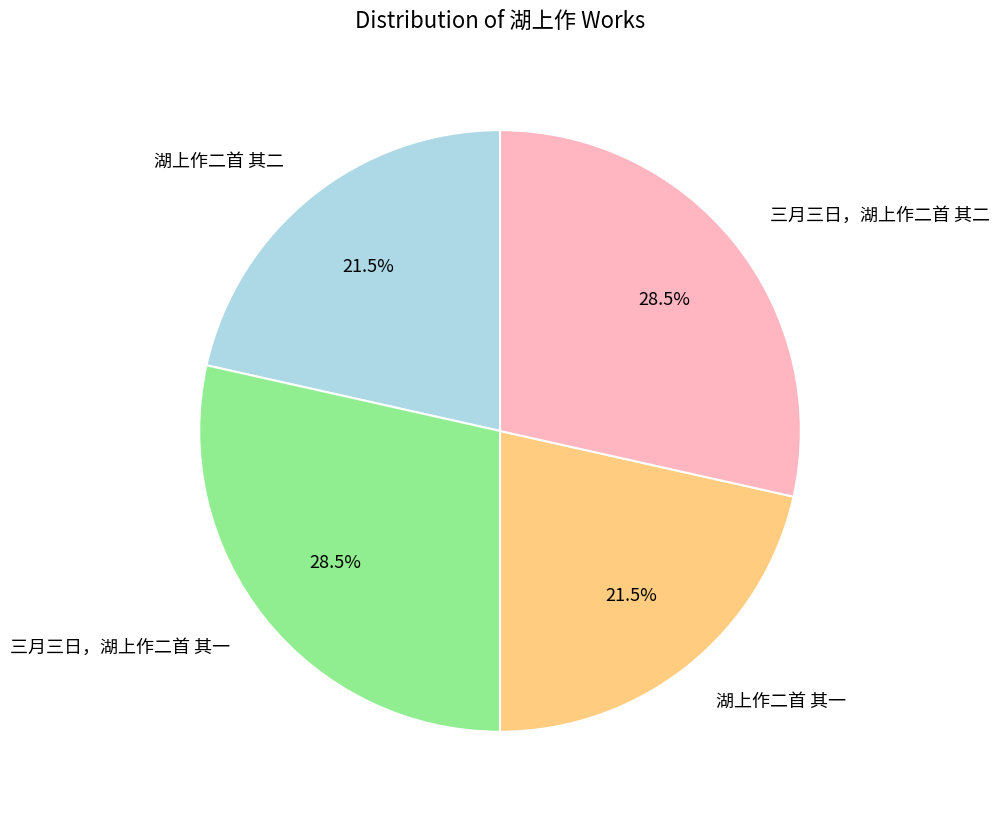

How many segments does this pie chart have?

4